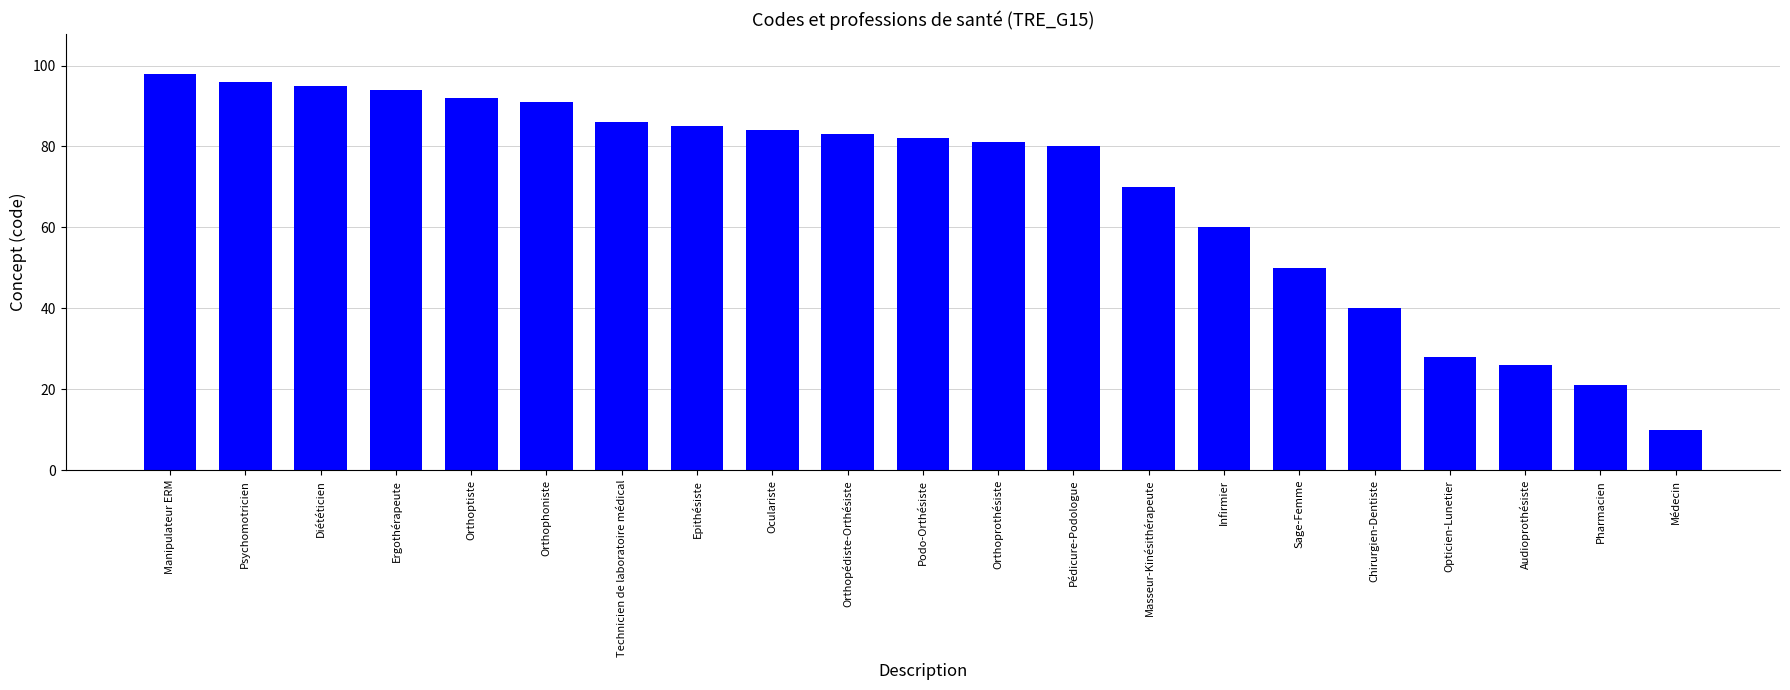

What is the minimum value shown in the chart?

10